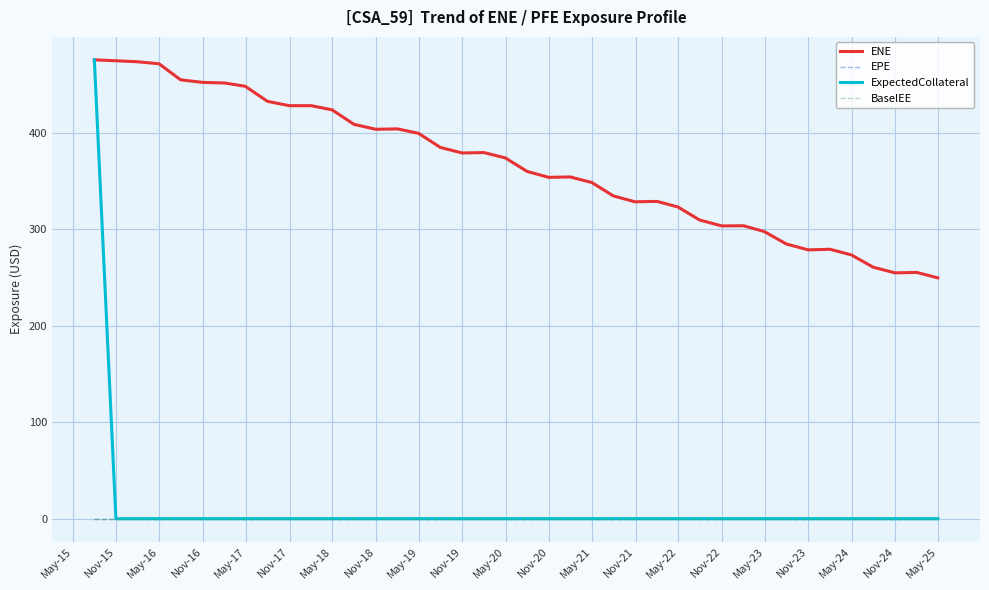

At which category is the sum across all series the highest?

May-15